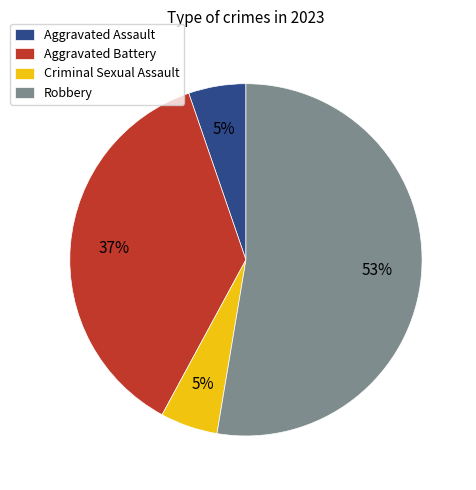

What percentage is the Robbery slice, to the nearest percent?

53%